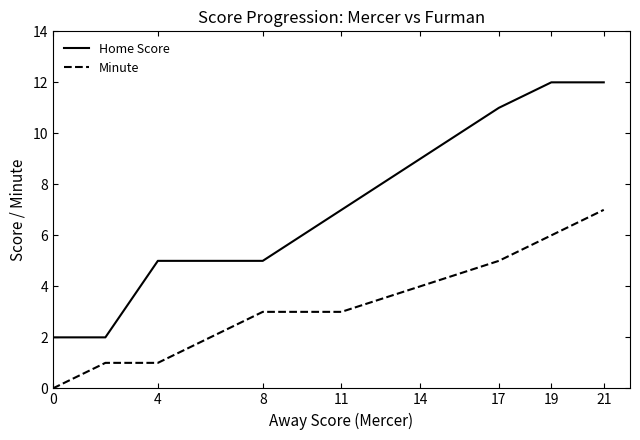

What is the highest value of the Home Score series?

12